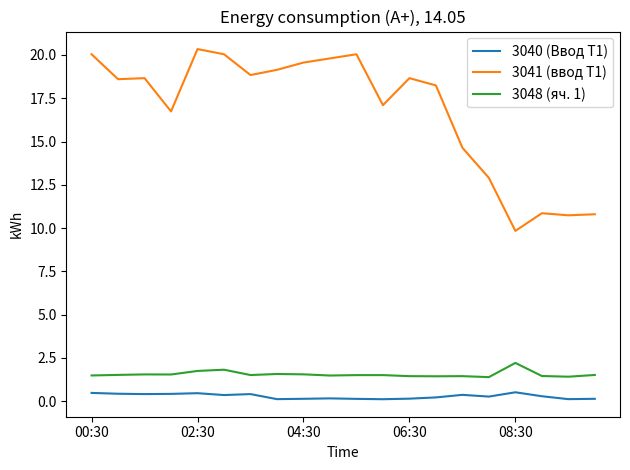

What is the highest value of the 3040 (Ввод Т1) series?

0.5